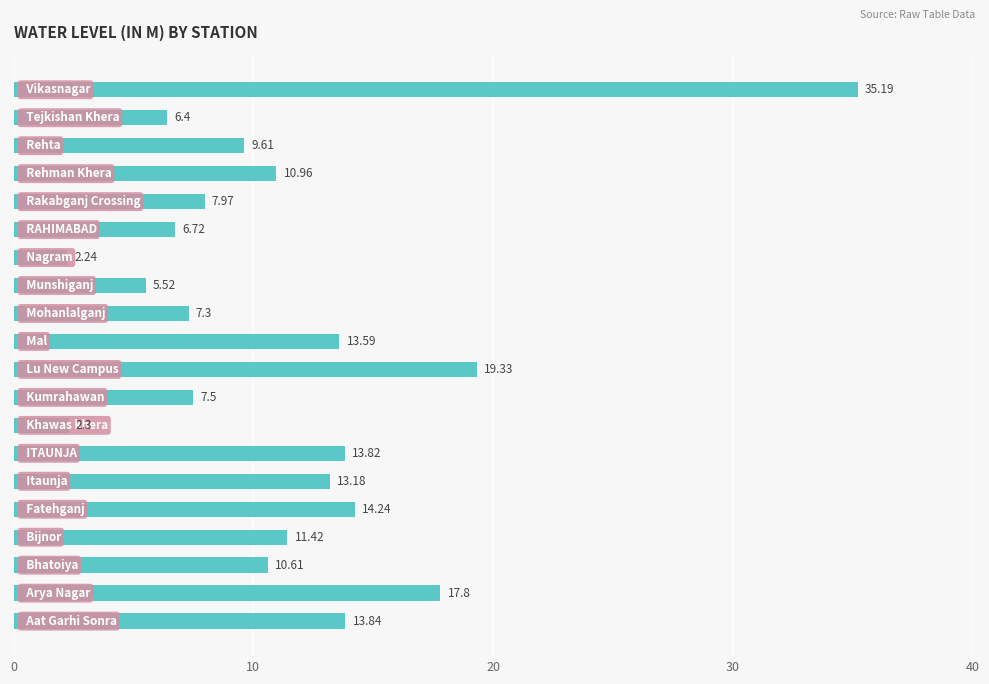

What is the difference between the maximum and second lowest values?

32.9